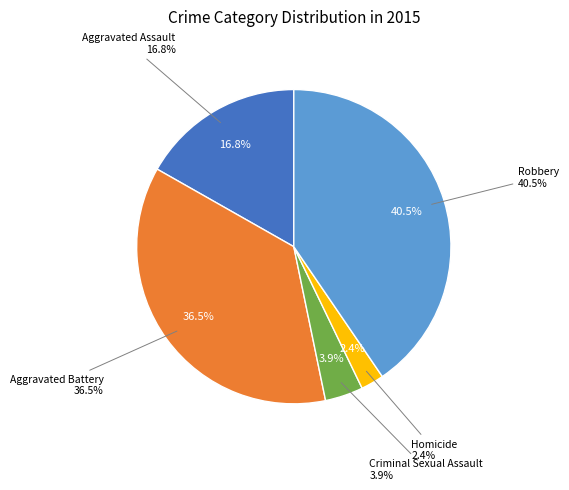

The Homicide slice represents 2% of the pie. True or false?

True